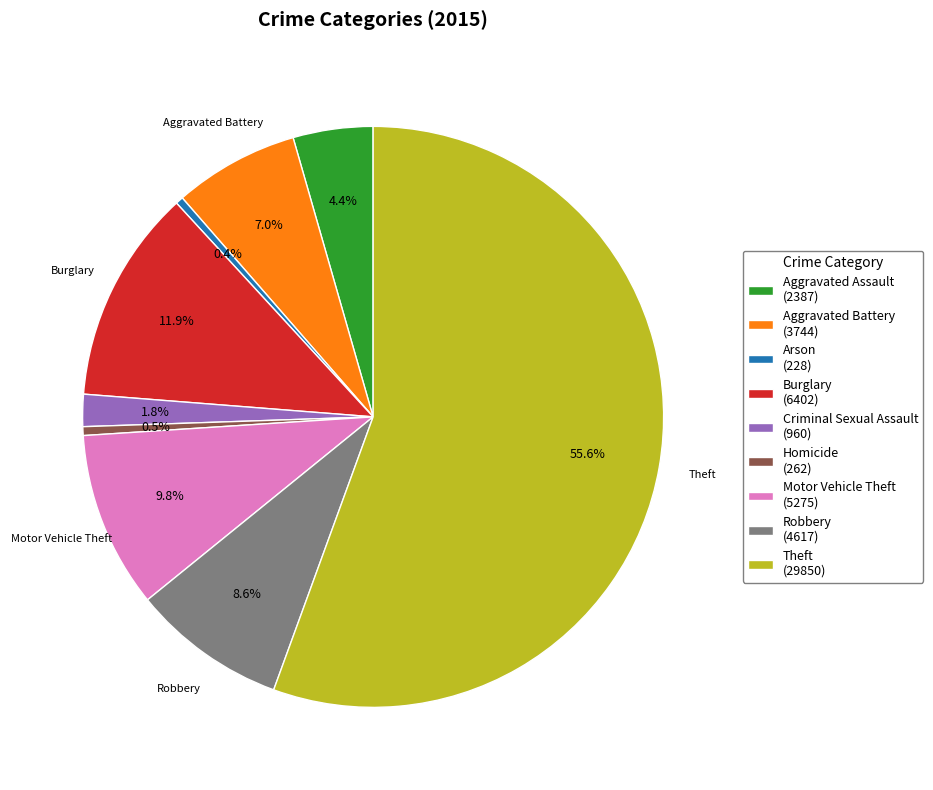

Does Arson account for over 50% of the chart?

No